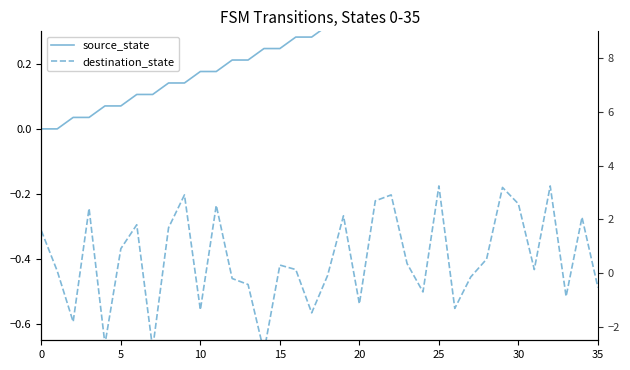

At which label does destination_state reach its minimum?

14